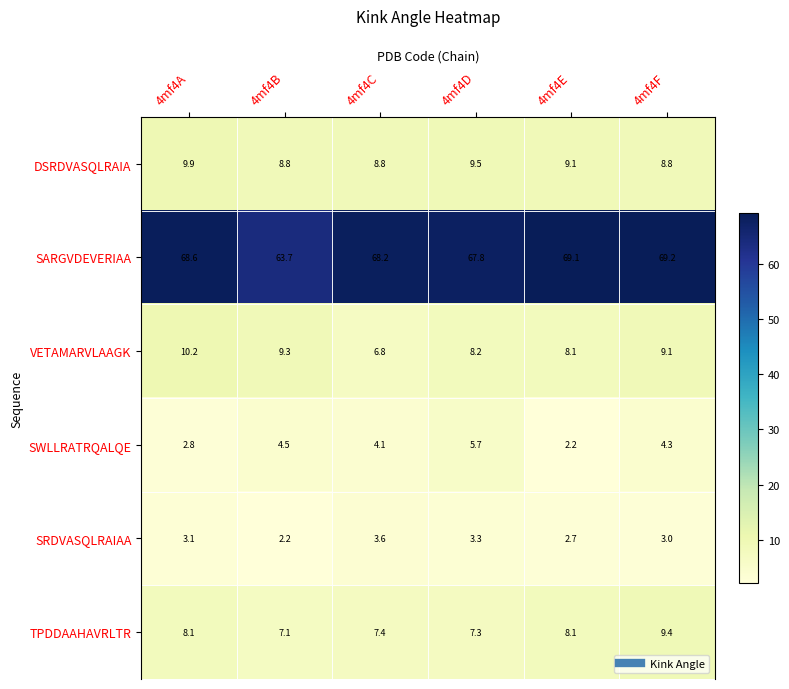

True or false: SARGVDEVERIAA has a value of 63.7 at 4mf4B.

True